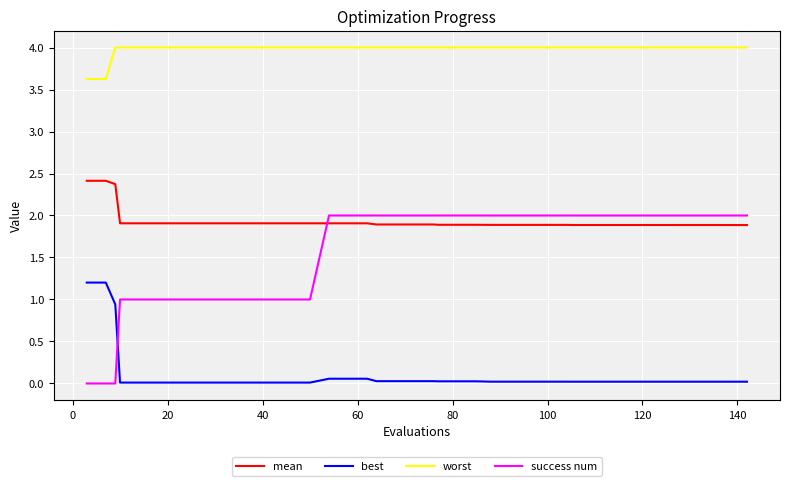

Does the chart display data point markers on the line(s)?

No